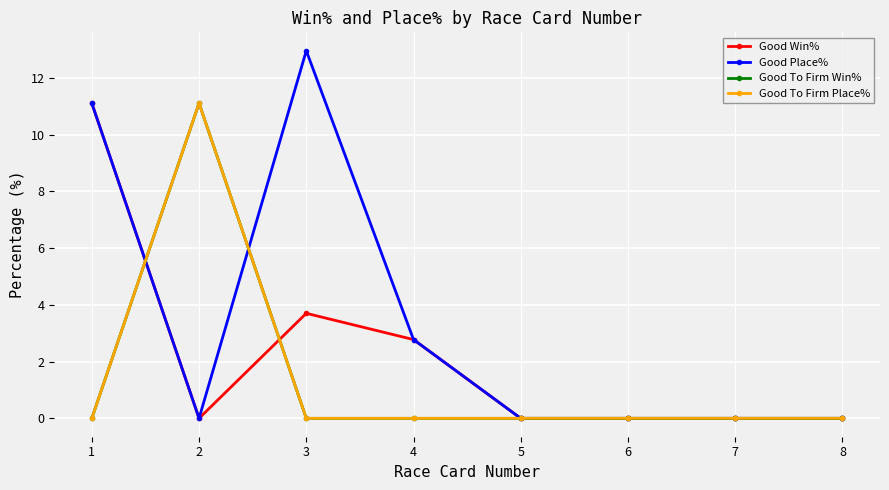

List the labels in order of Good To Firm Win% value, smallest first.

1, 3, 4, 5, 6, 7, 8, 2